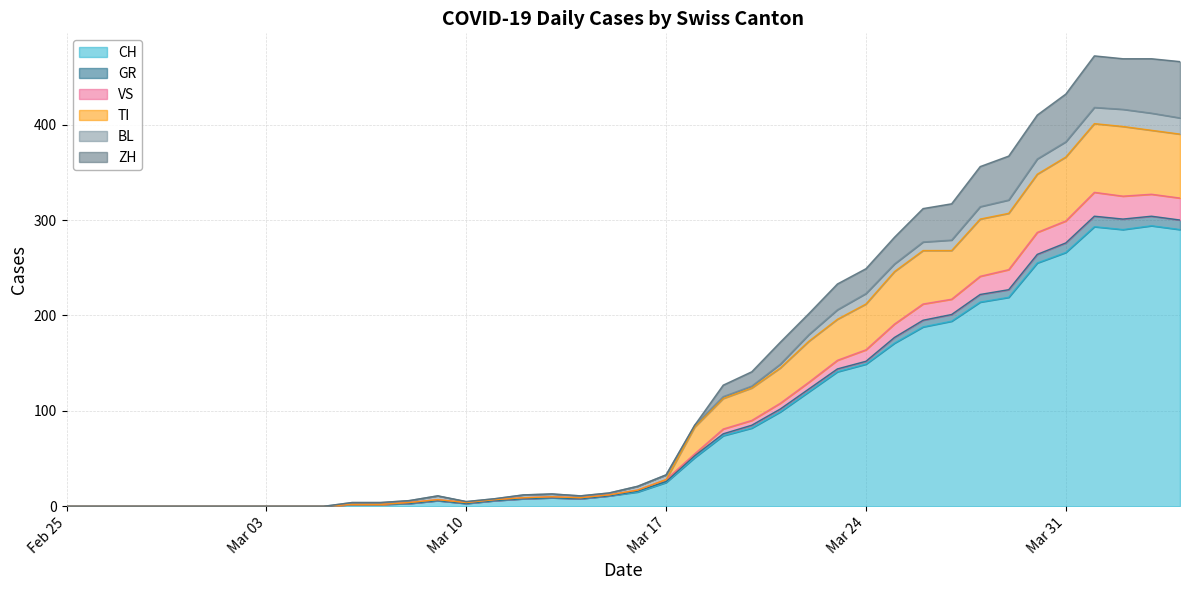

At how many categories does at least one series exceed 276?

11